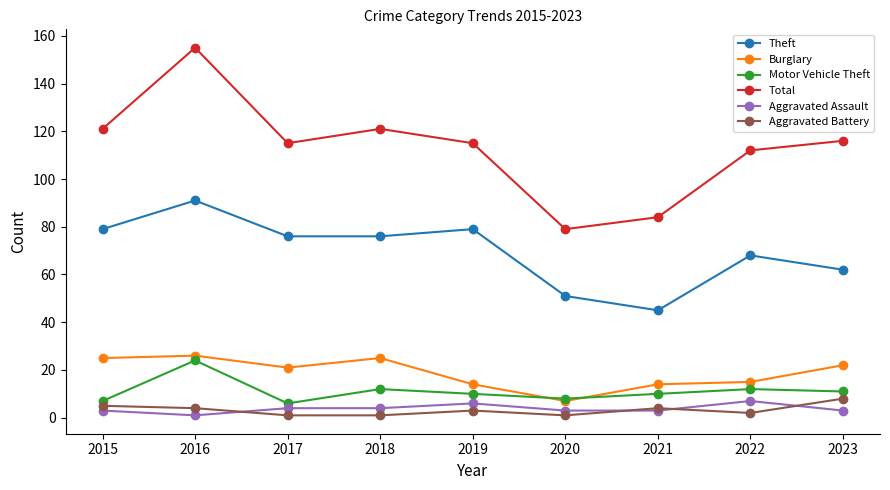

True or false: Burglary has more than 0 points higher than both neighbors.

True